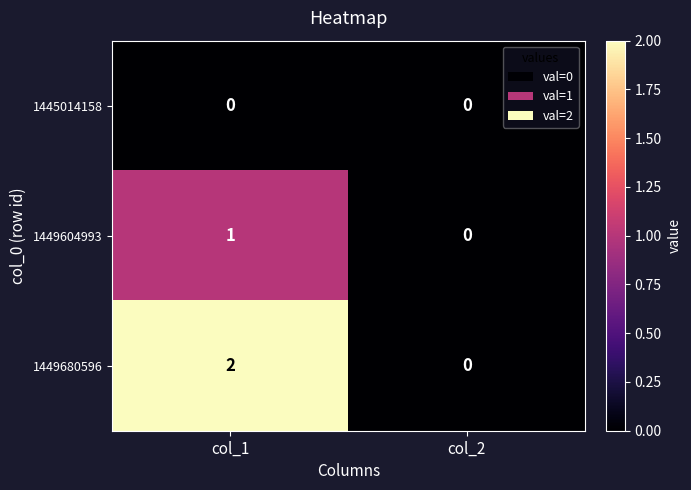

Reading left to right, list all the values displayed in this chart.

1445014158: 0	0
1449604993: 1	0
1449680596: 2	0